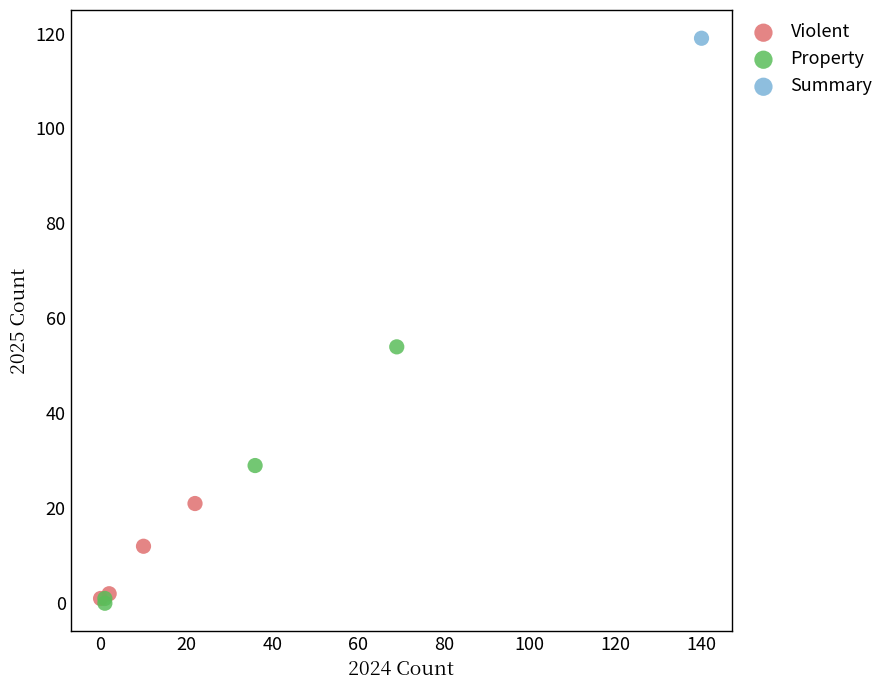

What are all the series names shown in the legend?

Violent, Property, Summary